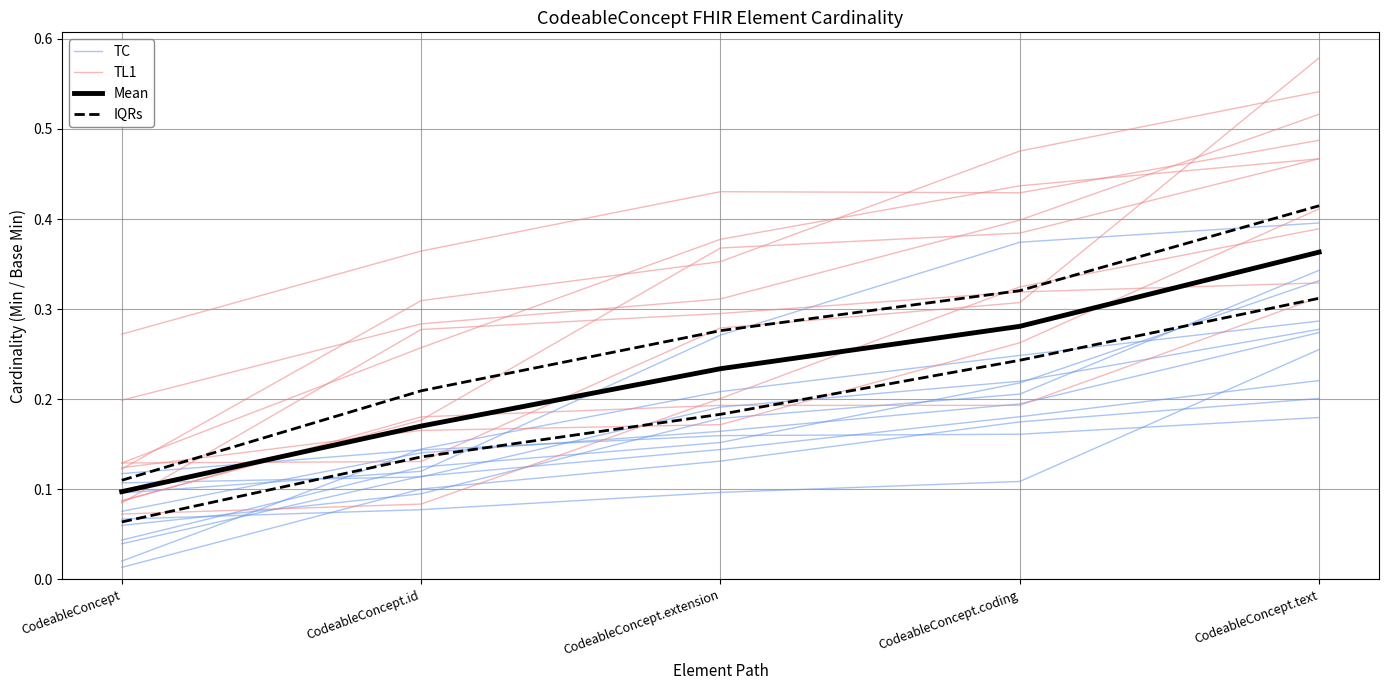

True or false: TC has more than 0 points higher than both neighbors.

False